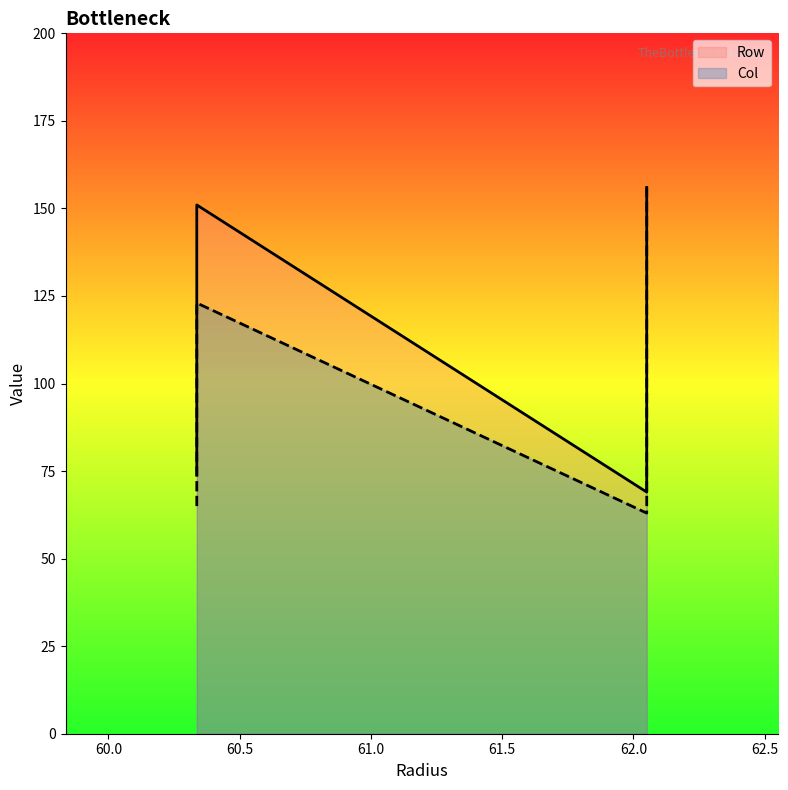

At which category does Row reach its first local peak?

60.336640346343565